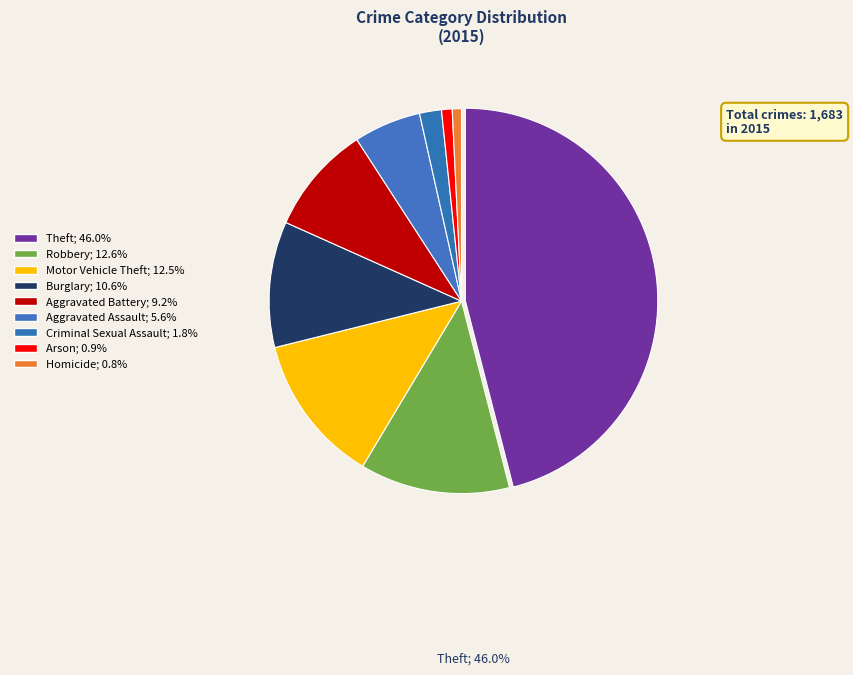

How many slices are in this pie chart?

9